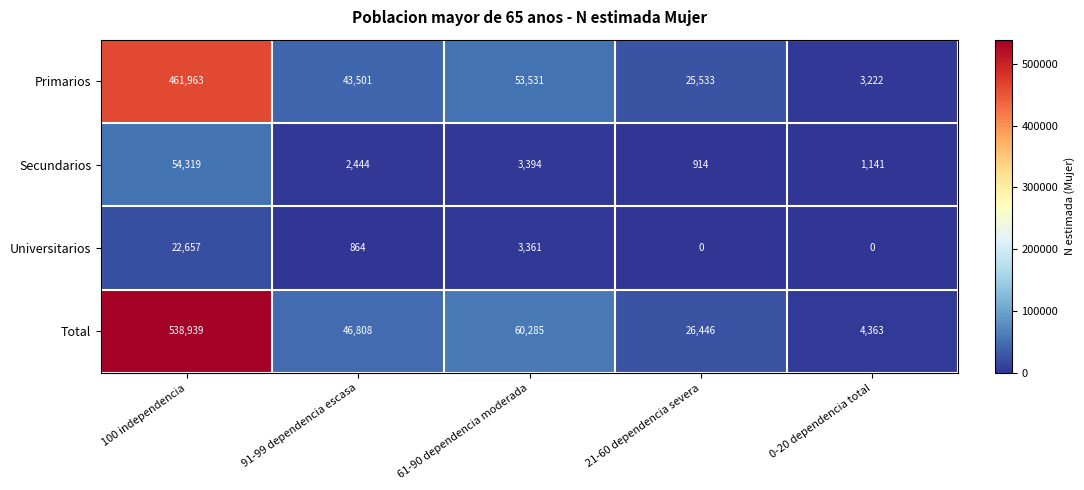

At 100 independencia, list the series in order from smallest to largest.

Universitarios, Secundarios, Primarios, Total